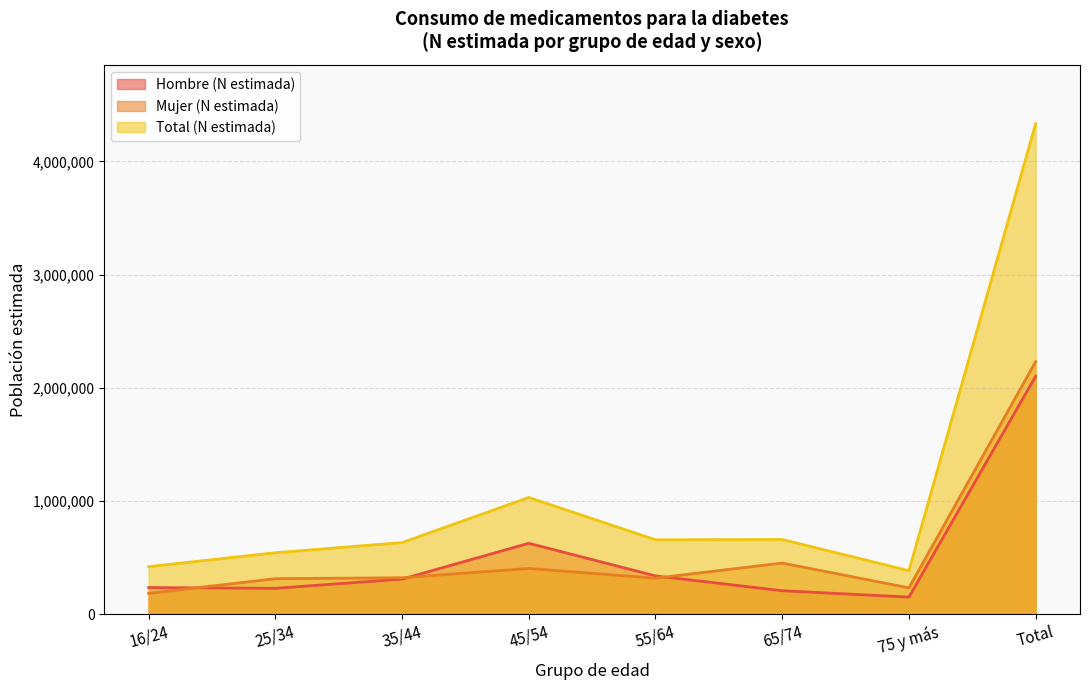

What is the minimum value for Total (N estimada)?

385379